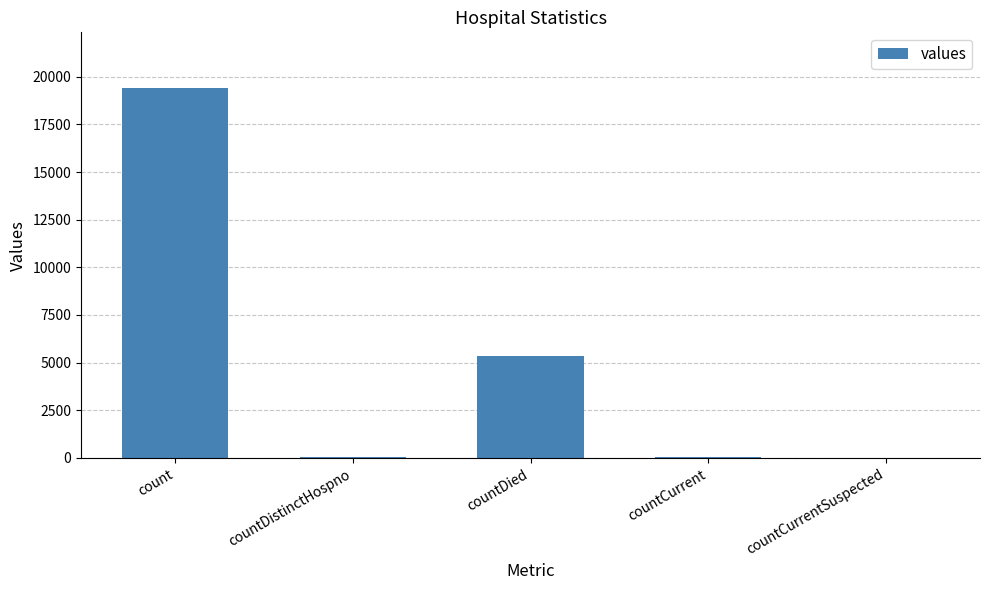

At which category does the chart reach its peak across all series?

count